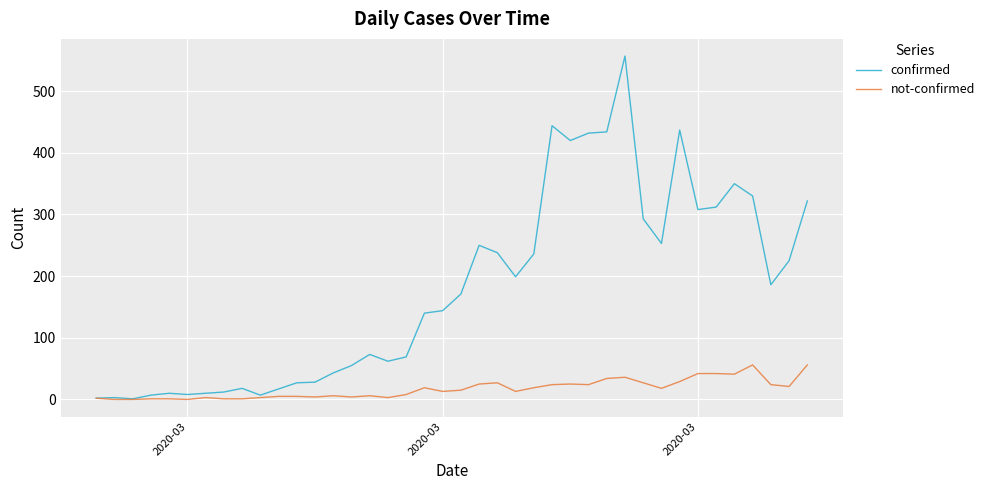

Which series has the largest total across all categories?

confirmed